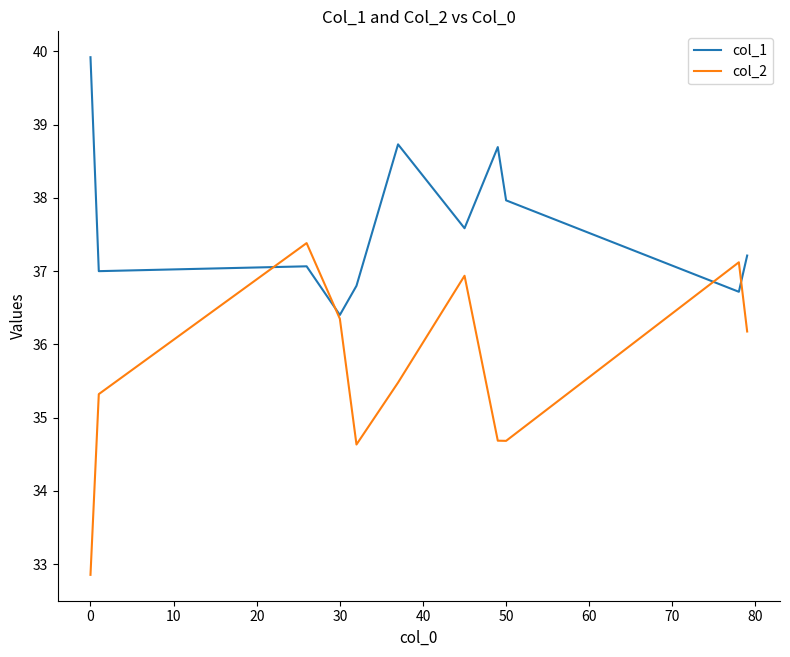

What is the minimum value shown in the chart?

32.9